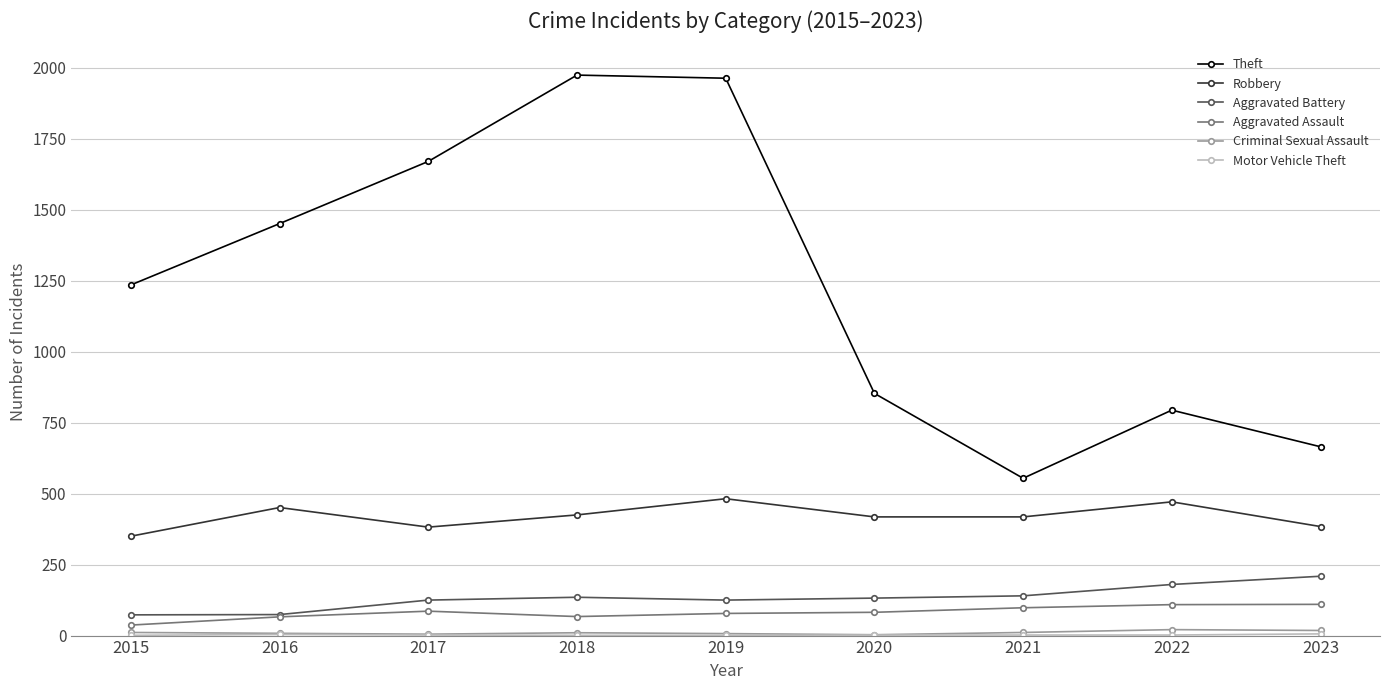

What is the difference between the maximum and minimum values in the Robbery series?

132